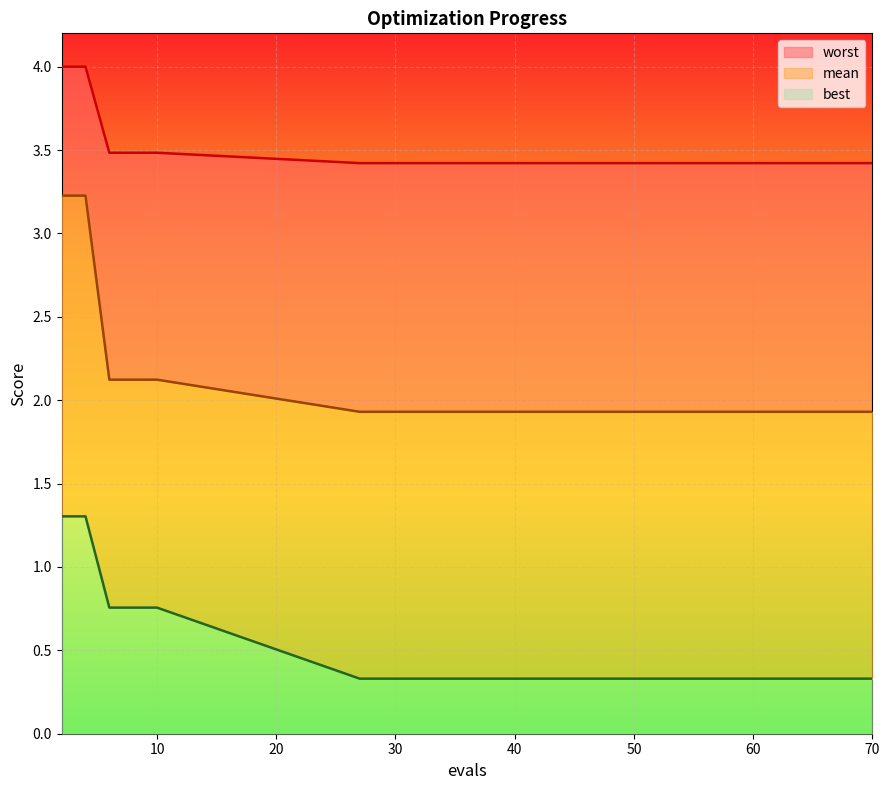

What is the total value across all series at 30?

3.4